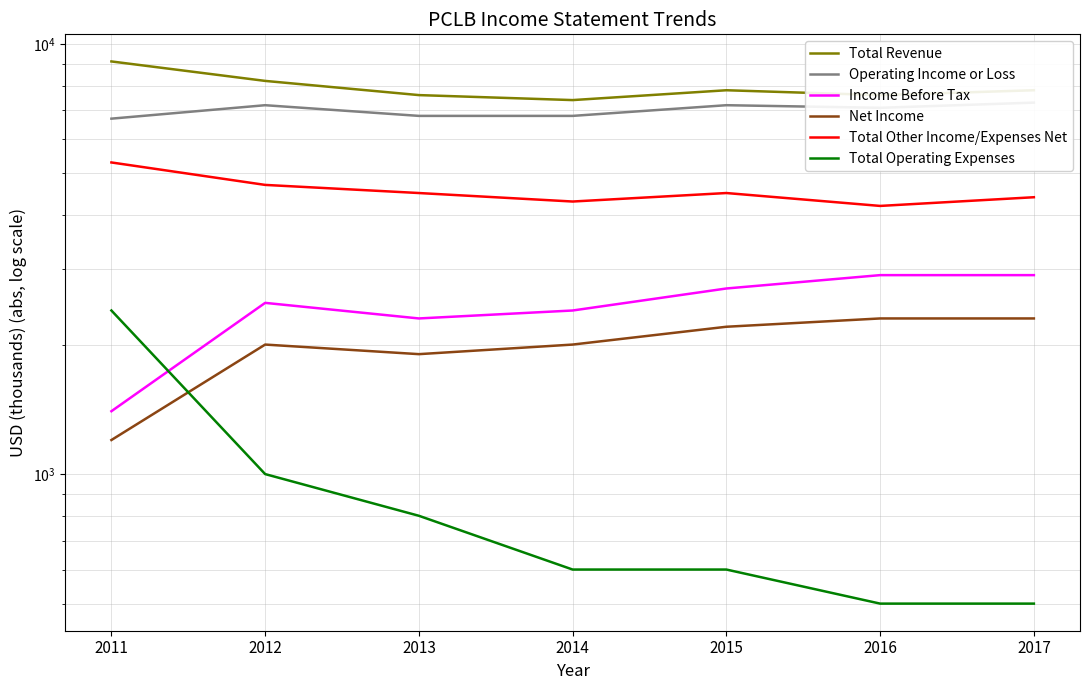

What is the difference between the maximum and minimum values in the Total Operating Expenses series?

1900